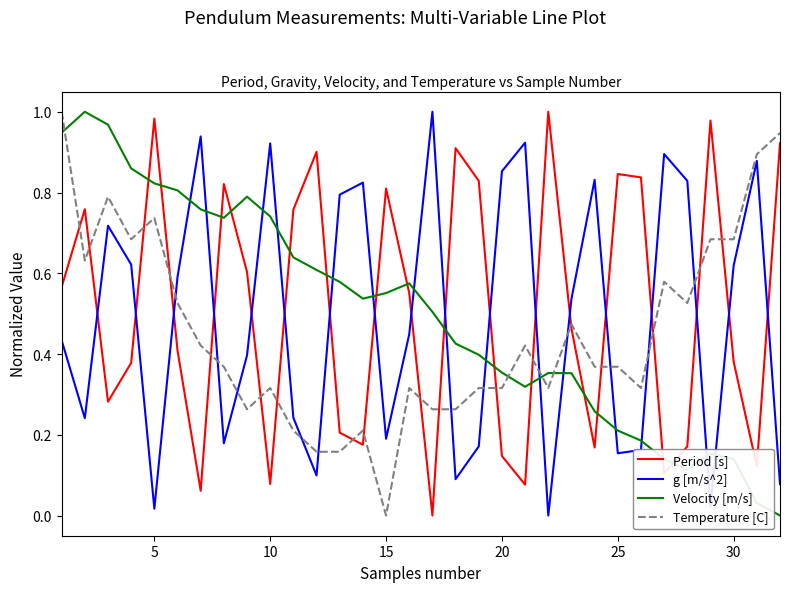

How many intersections are there between Velocity [m/s] and Temperature [C]?

4